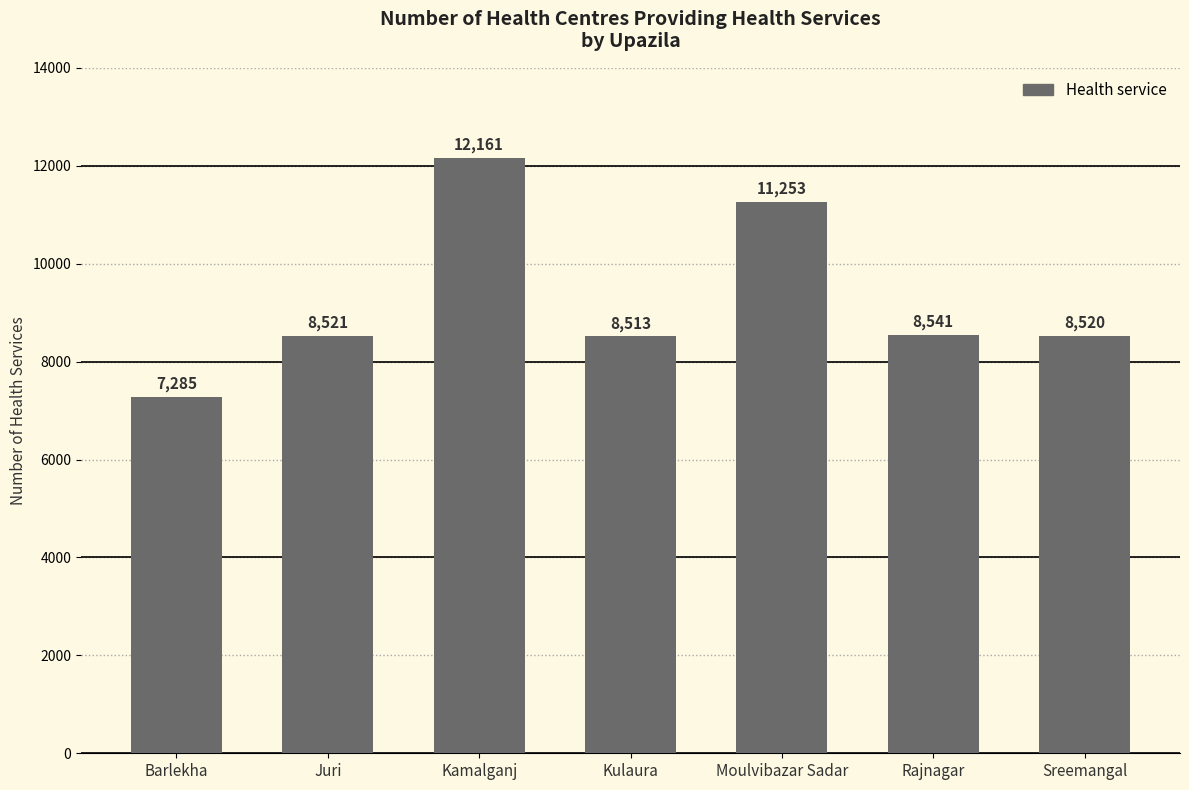

List the labels in order of value, largest first.

Kamalganj, Moulvibazar Sadar, Rajnagar, Juri, Sreemangal, Kulaura, Barlekha